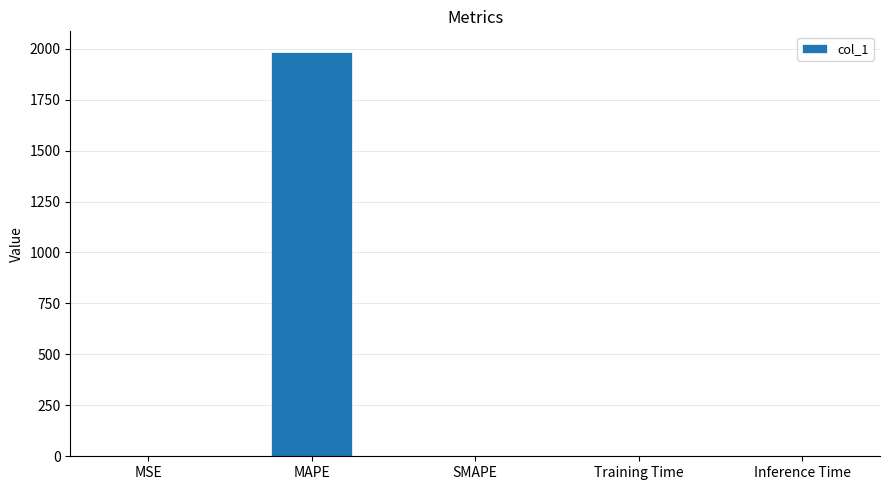

Which category has the highest value across all series?

MAPE